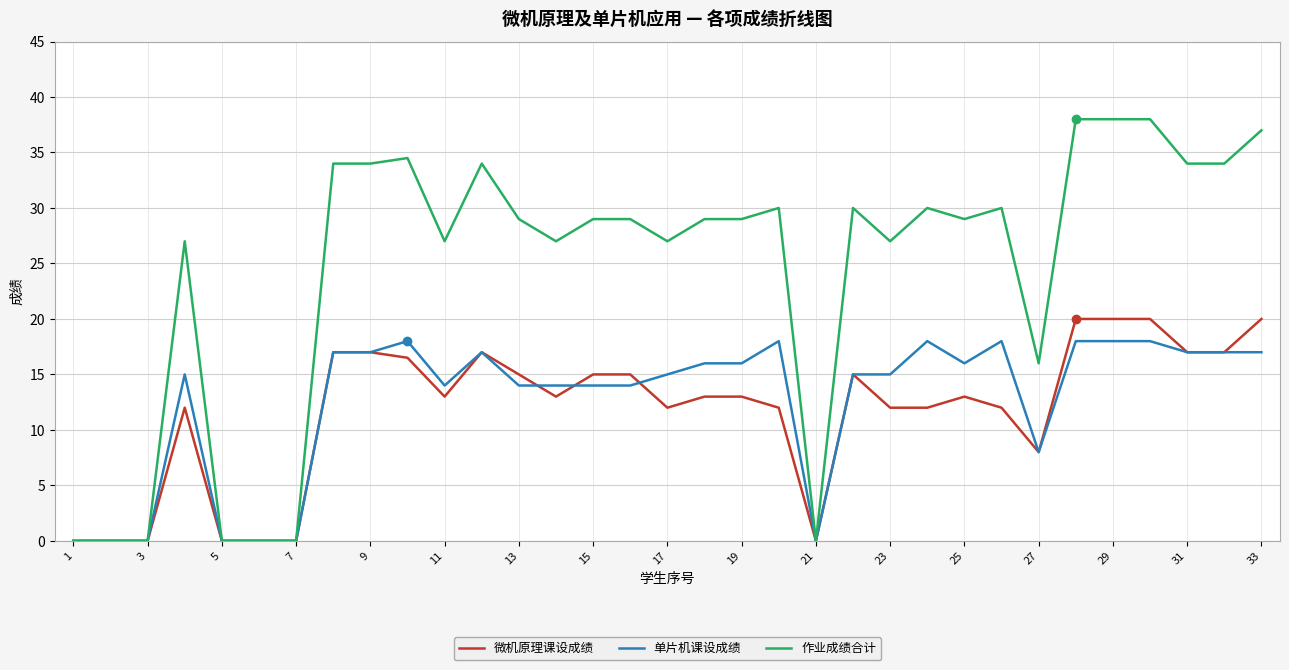

What is the maximum value shown in the chart?

38.0